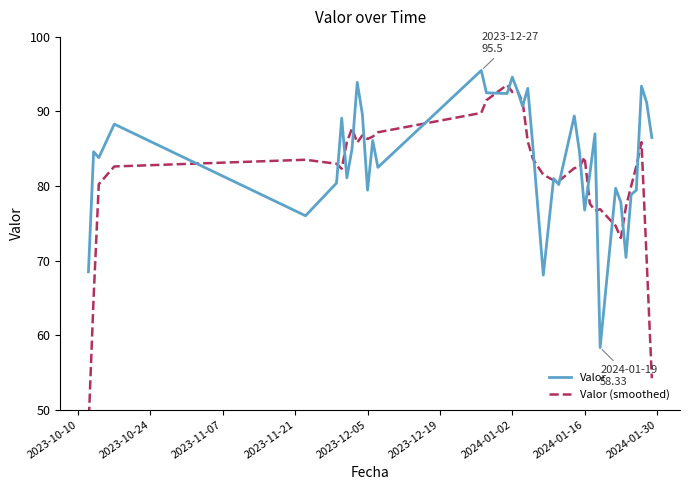

After their last crossing, which series has the higher values: Valor or Valor (smoothed)?

Valor